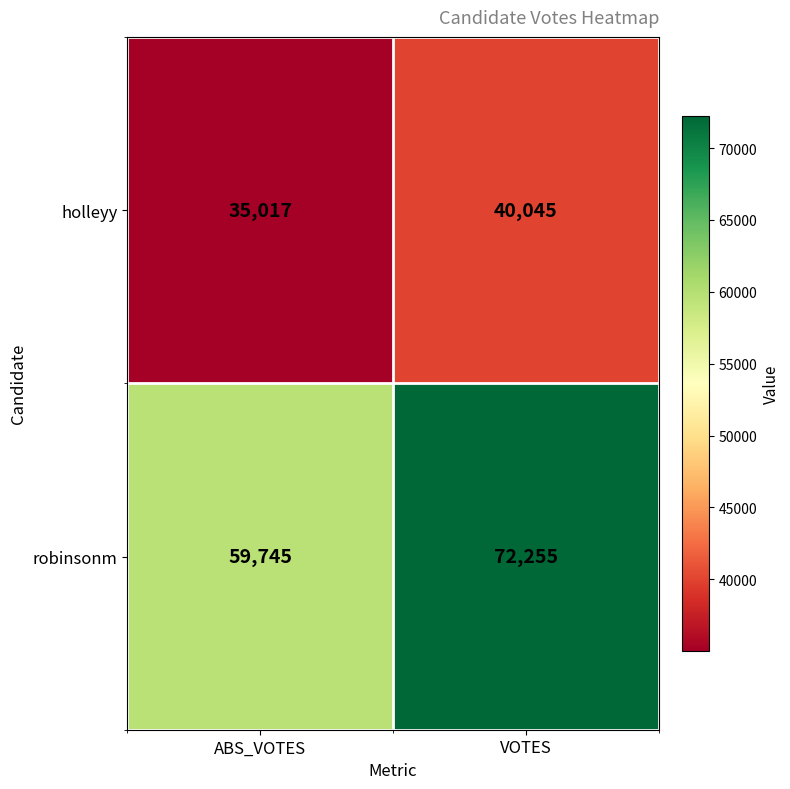

Reading left to right, extract all data points from this chart.

holleyy: 35017	40045
robinsonm: 59745	72255